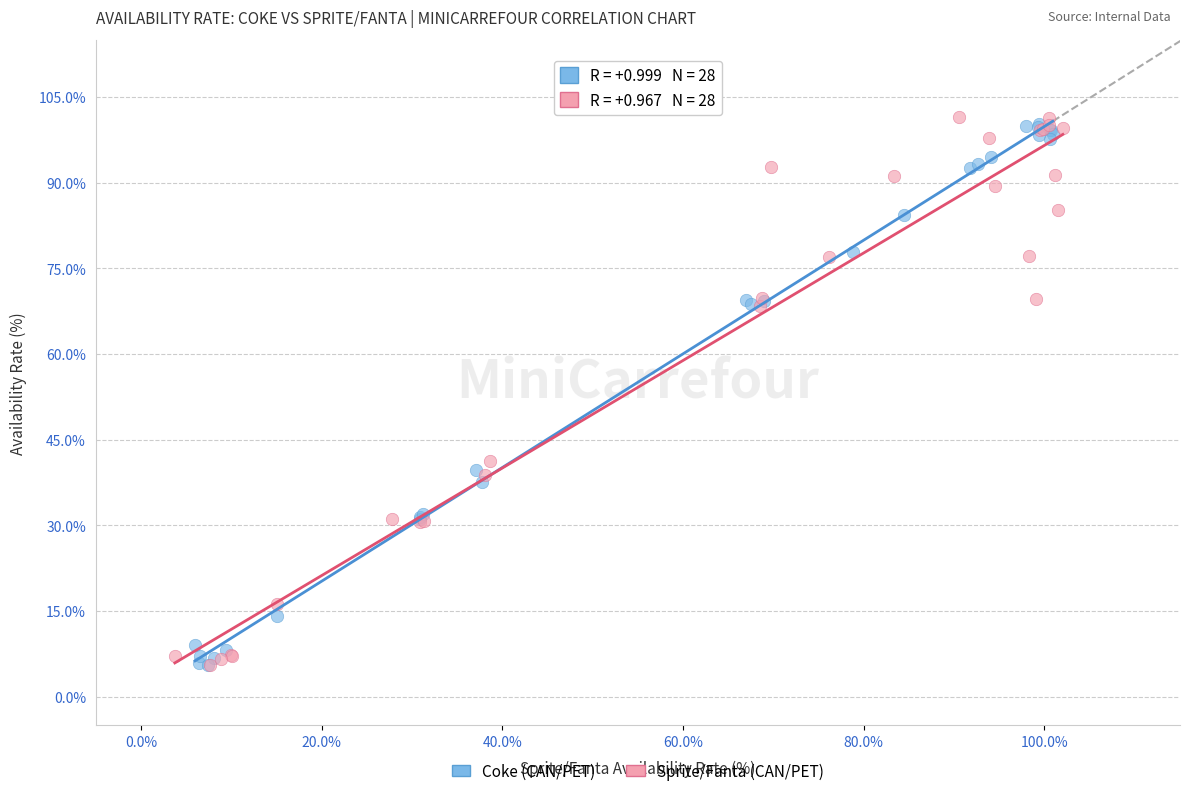

What are all the series names shown in the legend?

Coke (CAN/PET), Sprite/Fanta (CAN/PET)